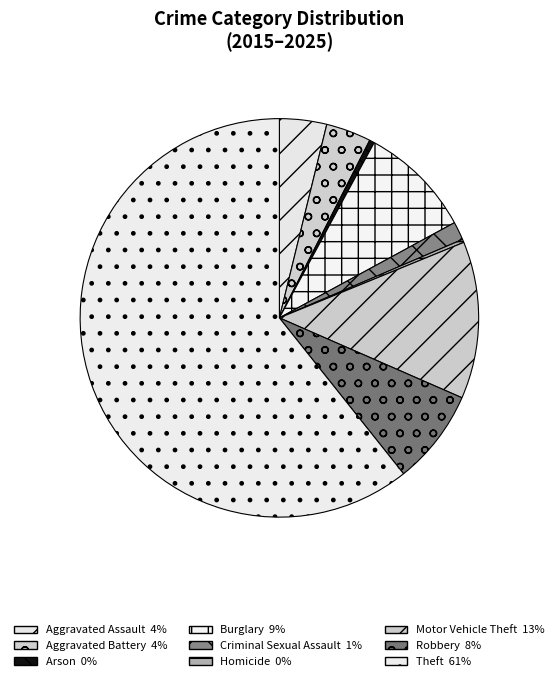

How many segments does this pie chart have?

9